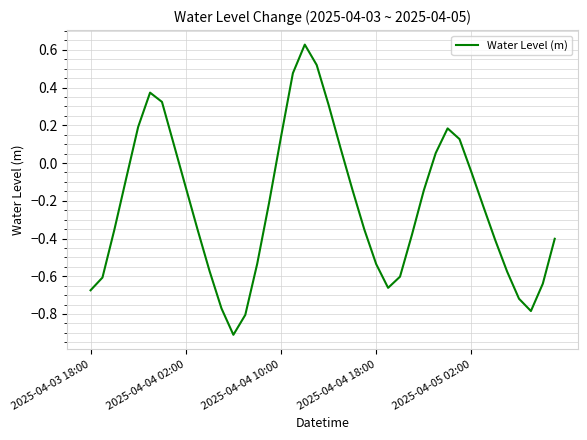

What is the smallest value displayed?

-0.9